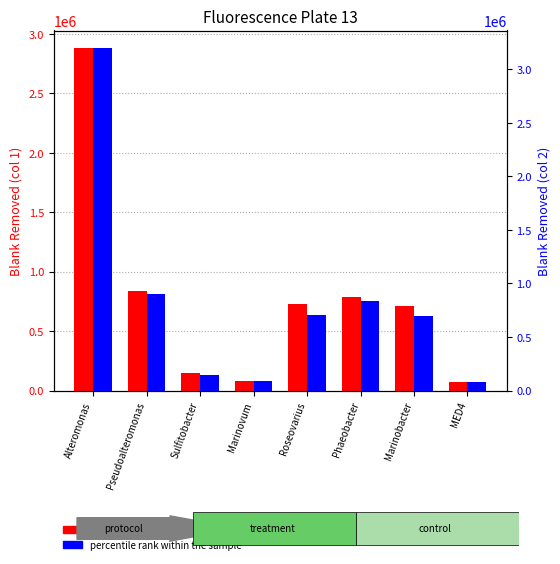

What position from the right is Marinobacter?

2